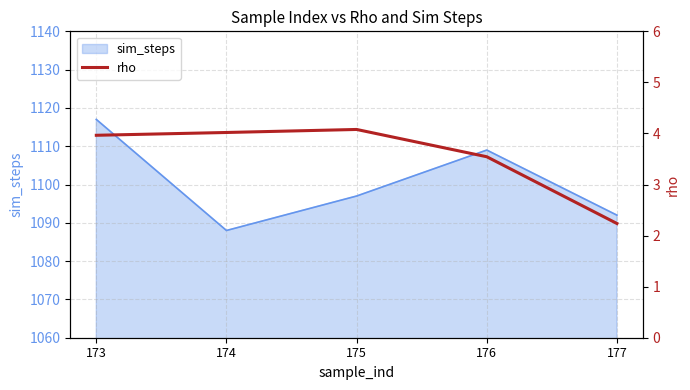

Reading right to left, extract all data points from this chart.

2.2	3.5	4.1	4.0	4.0